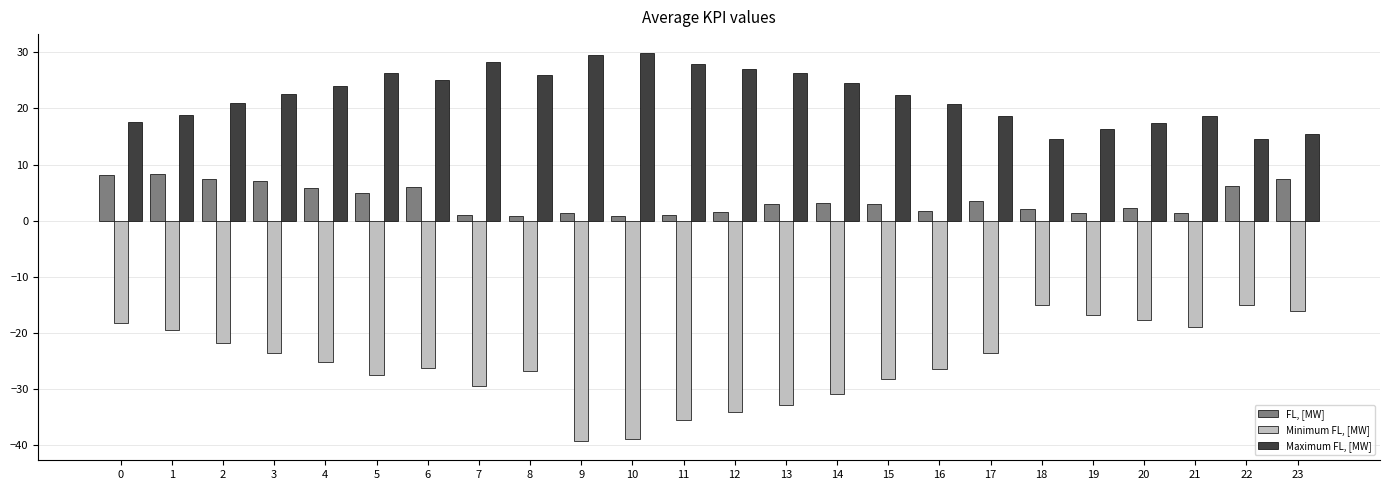

What is the spread (max minus min) of values at 13?

59.1